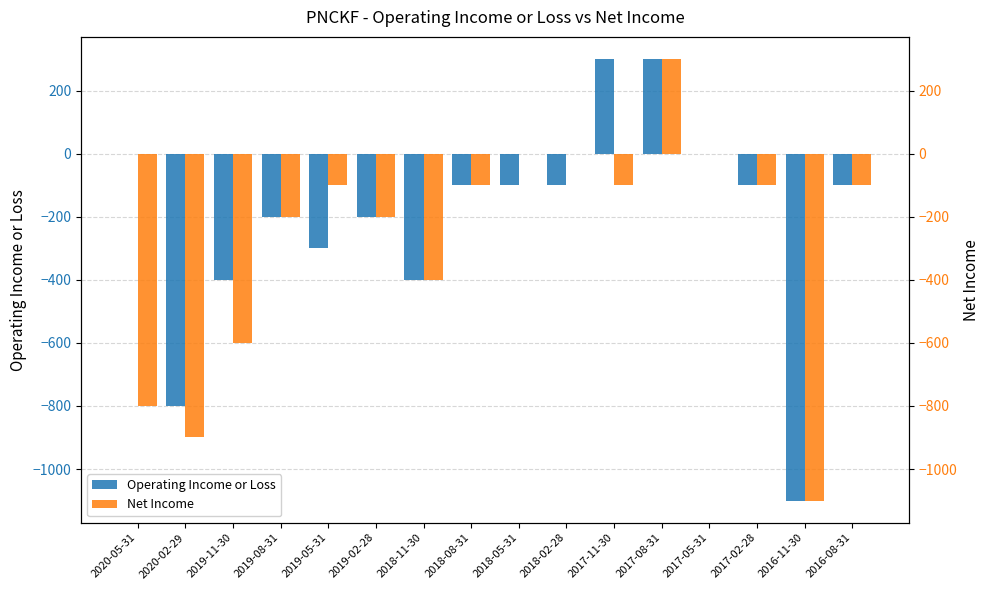

True or false: Operating Income or Loss has a value of -933 at 2017-05-31.

False